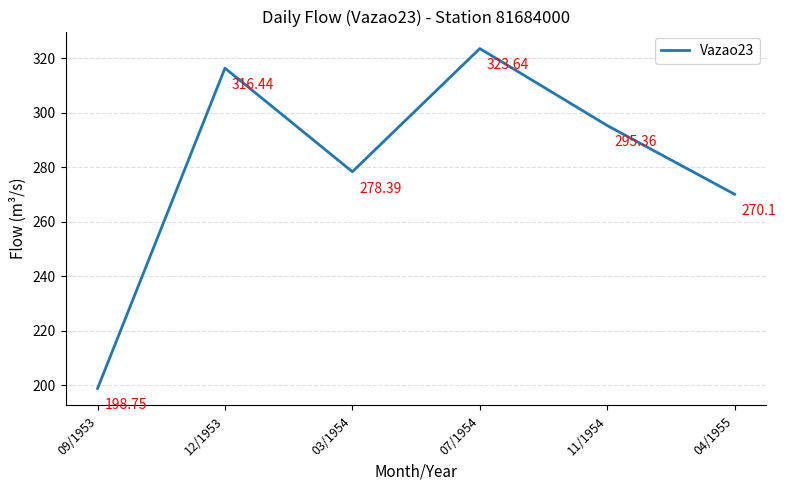

Rank the categories by value from lowest to highest.

09/1953, 04/1955, 03/1954, 11/1954, 12/1953, 07/1954